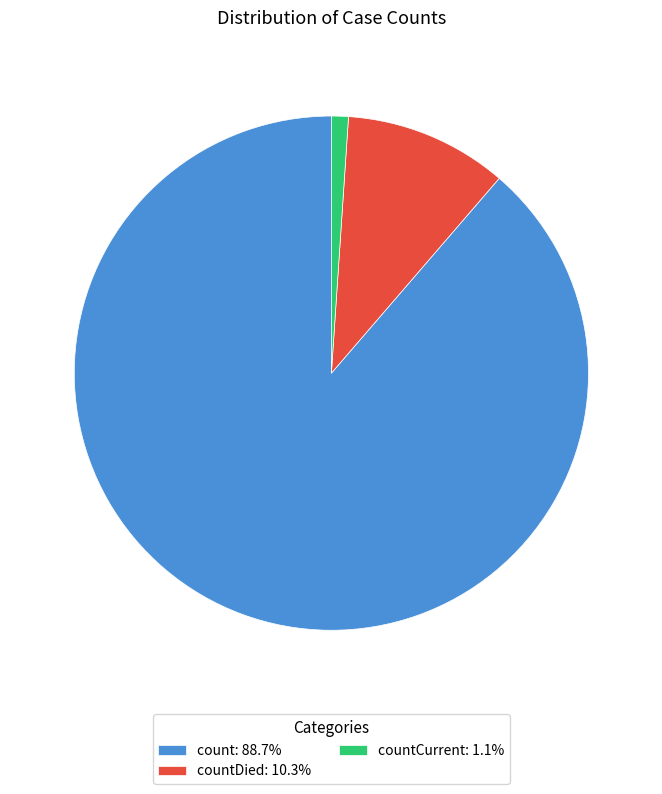

Does any single category account for the majority?

Yes